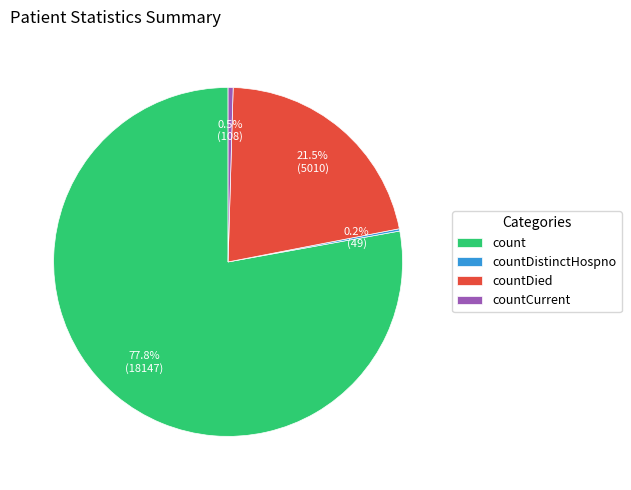

Which slice is the largest?

count